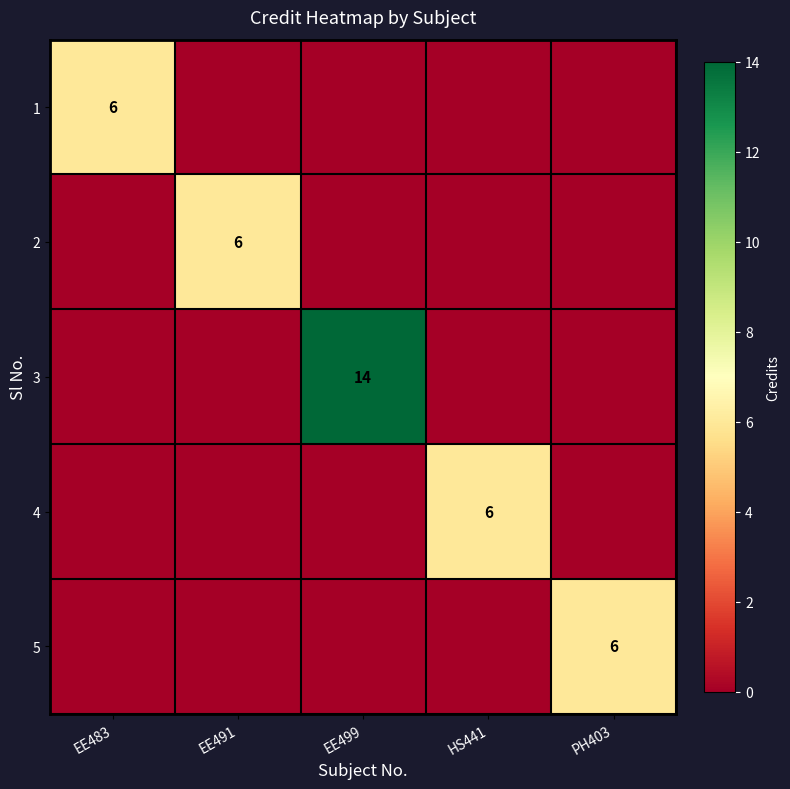

The value of 4 at HS441 is 6. True or false?

True